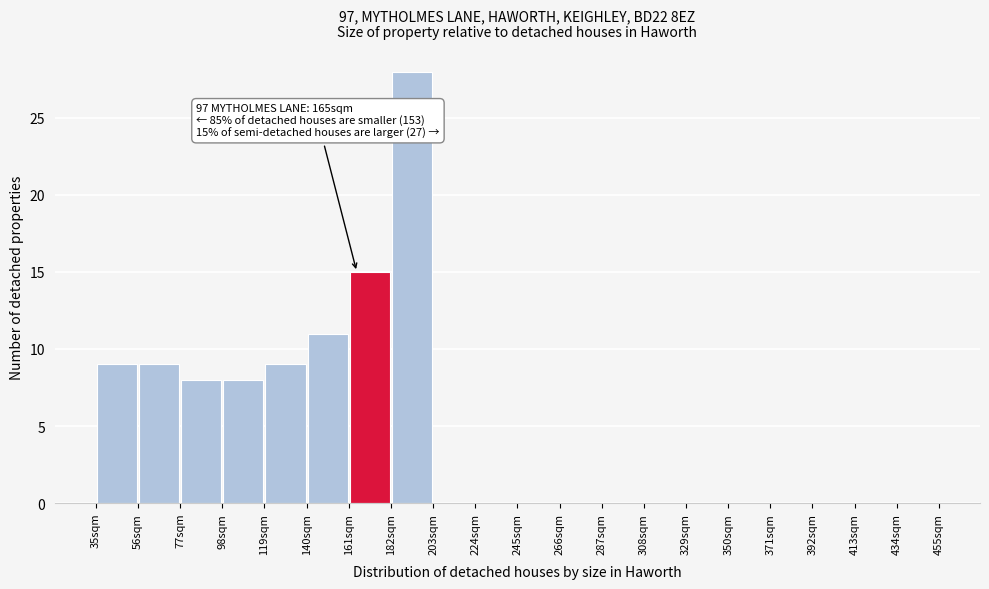

Over which range of the x-axis is the bar tallest?

182 to 203